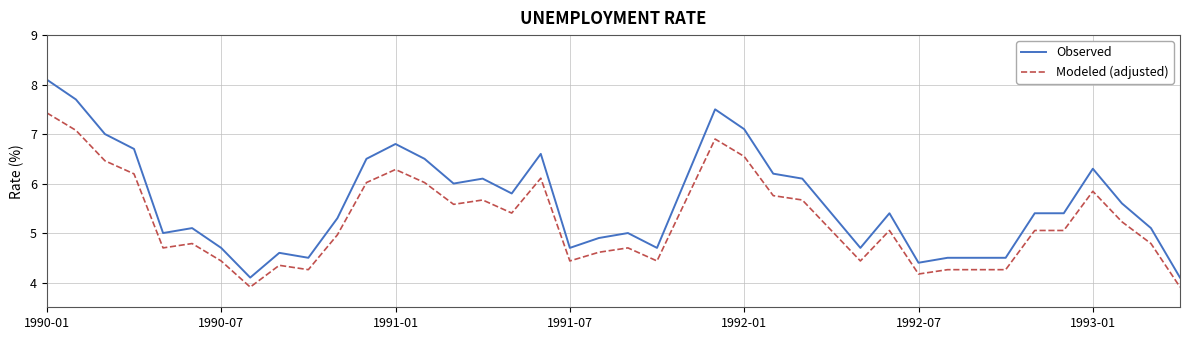

What is the difference between the second highest and minimum values in the Observed series?

3.6